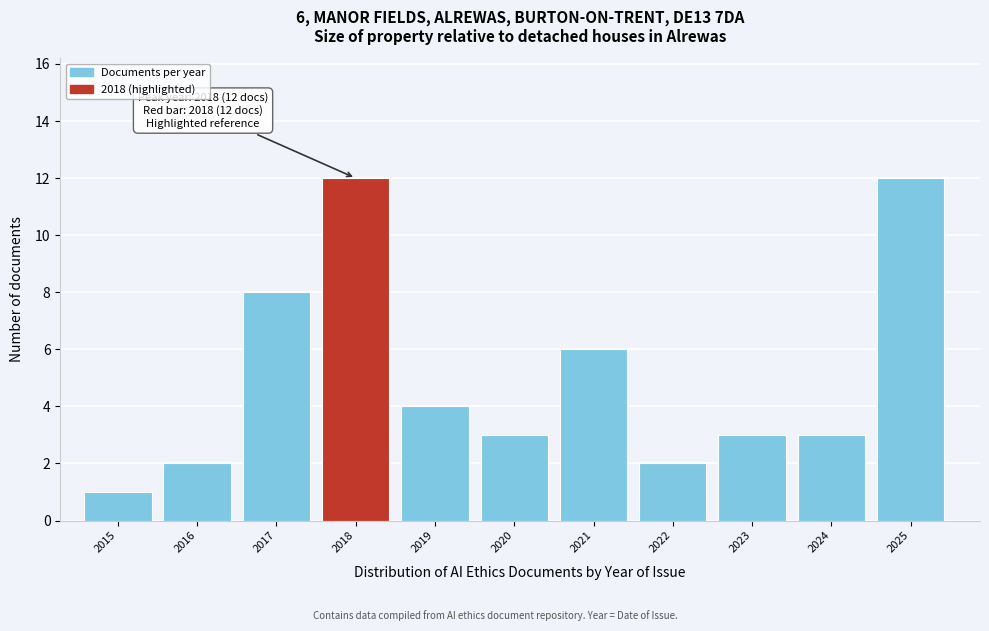

Reading left to right, extract all data points from this chart.

2015=1	2016=2	2017=8	2018=12	2019=4	2020=3	2021=6	2022=2	2023=3	2024=3	2025=12